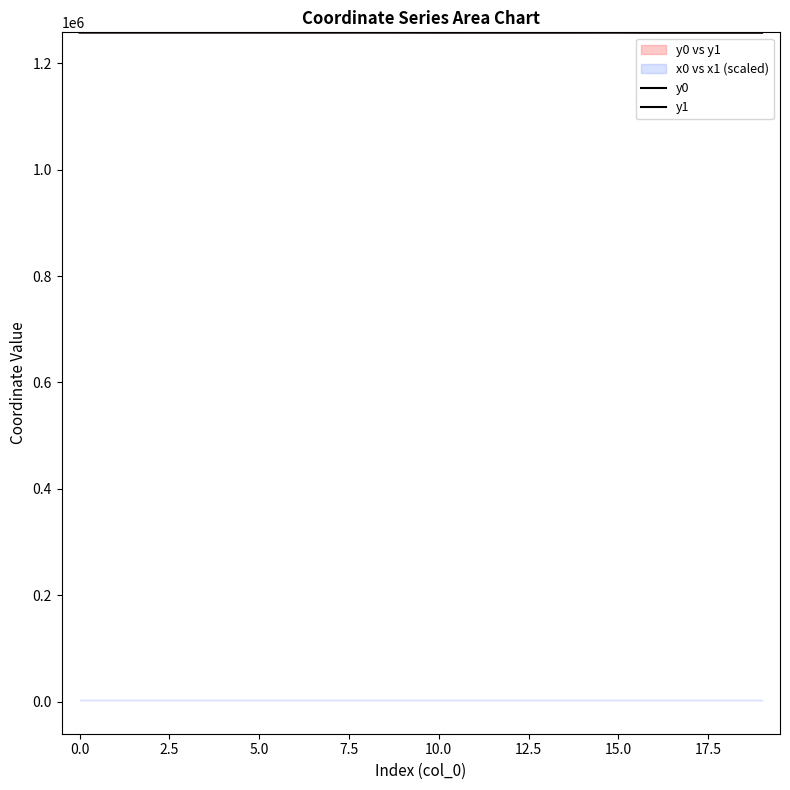

Rank the series by their average value, from lowest to highest.

y1, y0